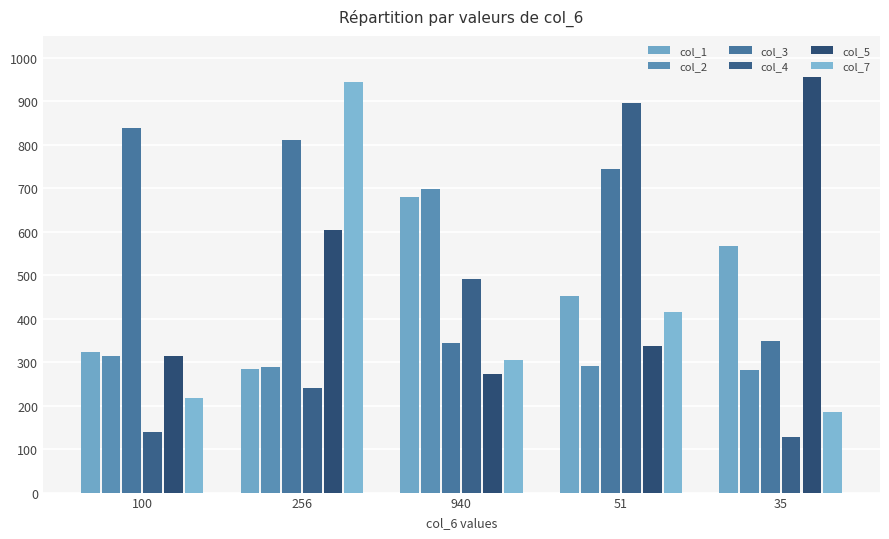

How many groups of bars are there?

5